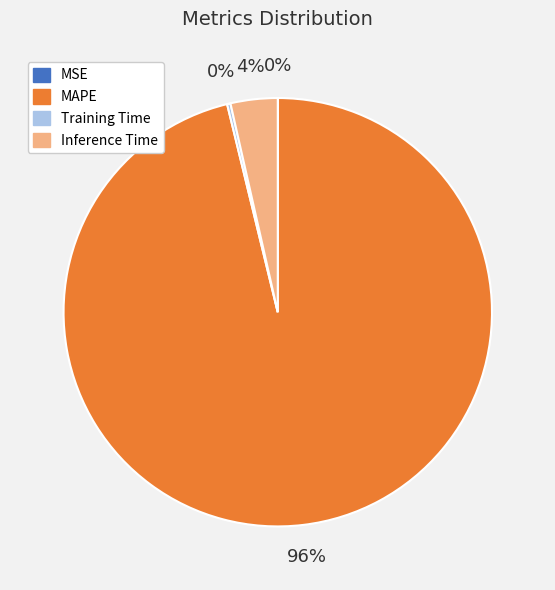

Is there a majority slice in this chart?

Yes